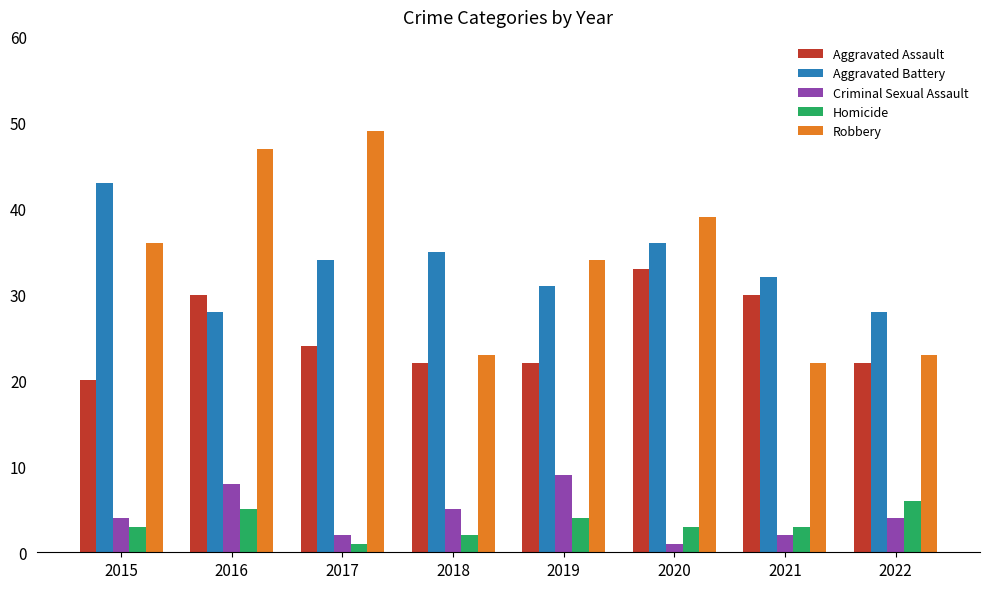

What is the sum of the Robbery values at 2021 and 2015?

58